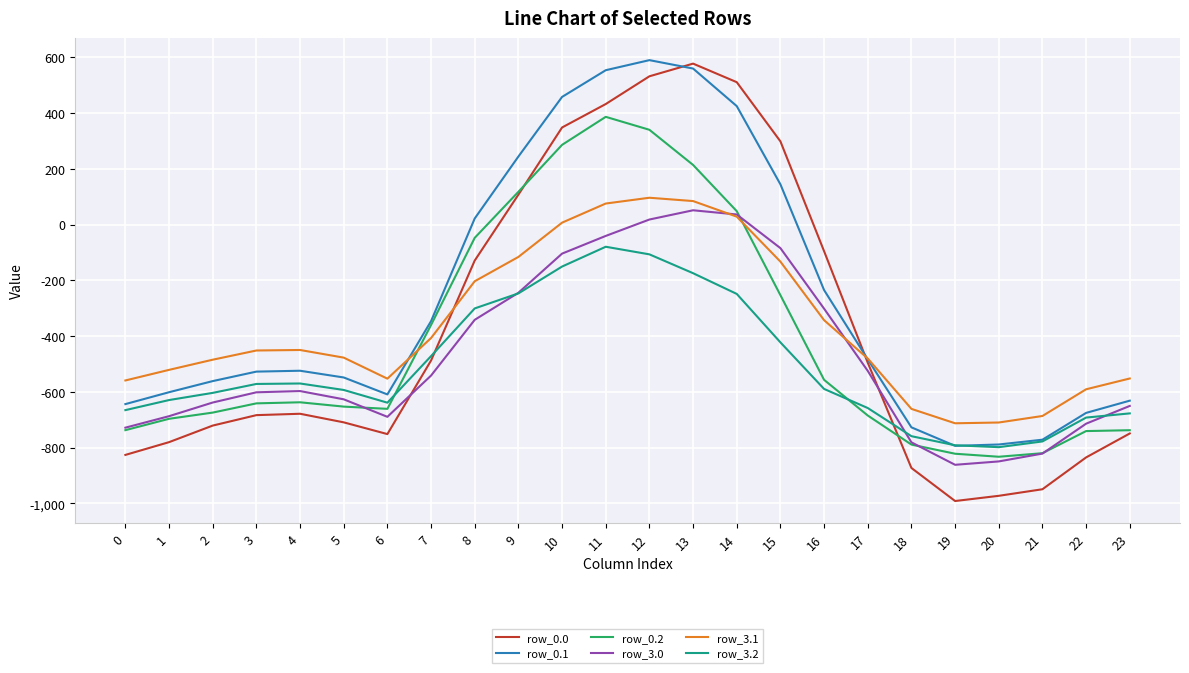

In row_0.1, how many points are higher than both neighbors (excluding endpoints)?

2